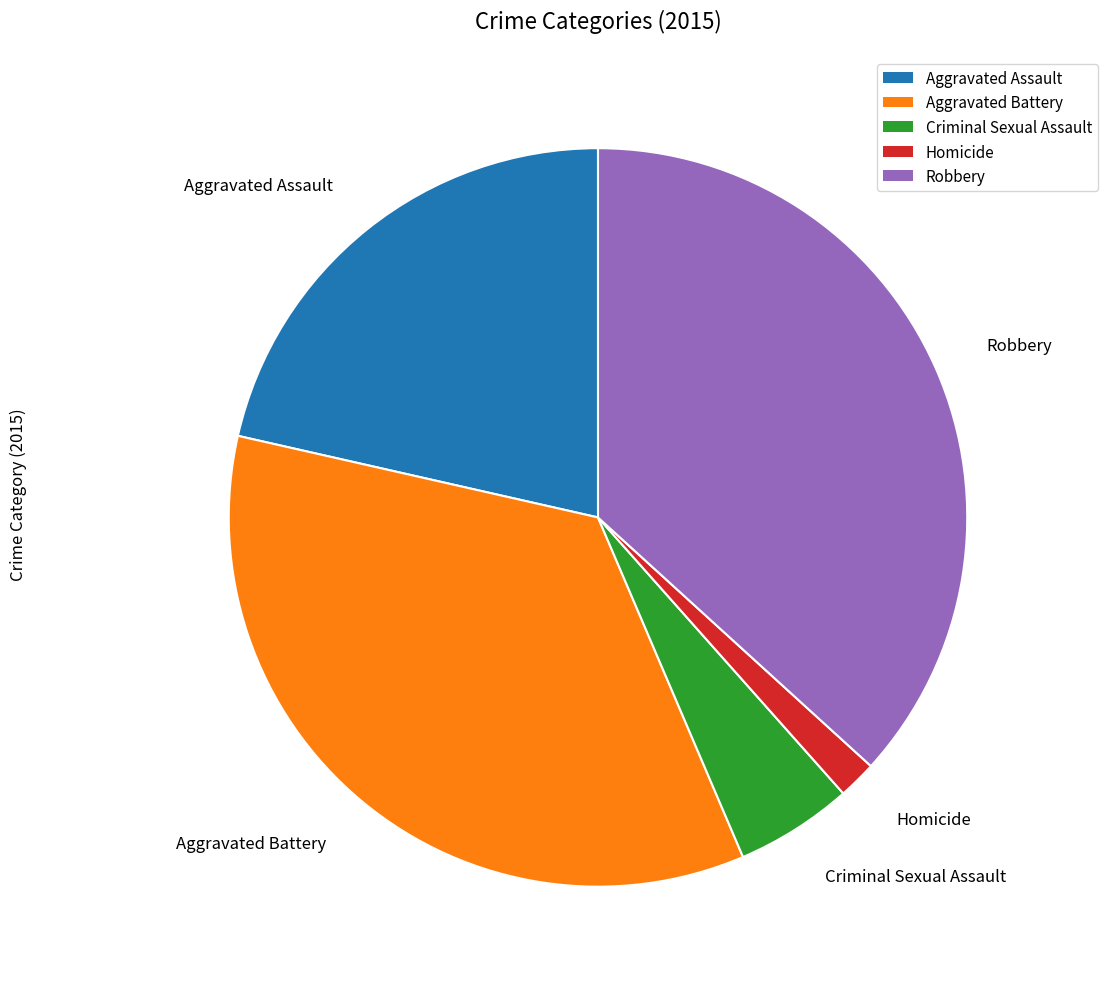

Rank the categories by value from highest to lowest.

Robbery, Aggravated Battery, Aggravated Assault, Criminal Sexual Assault, Homicide